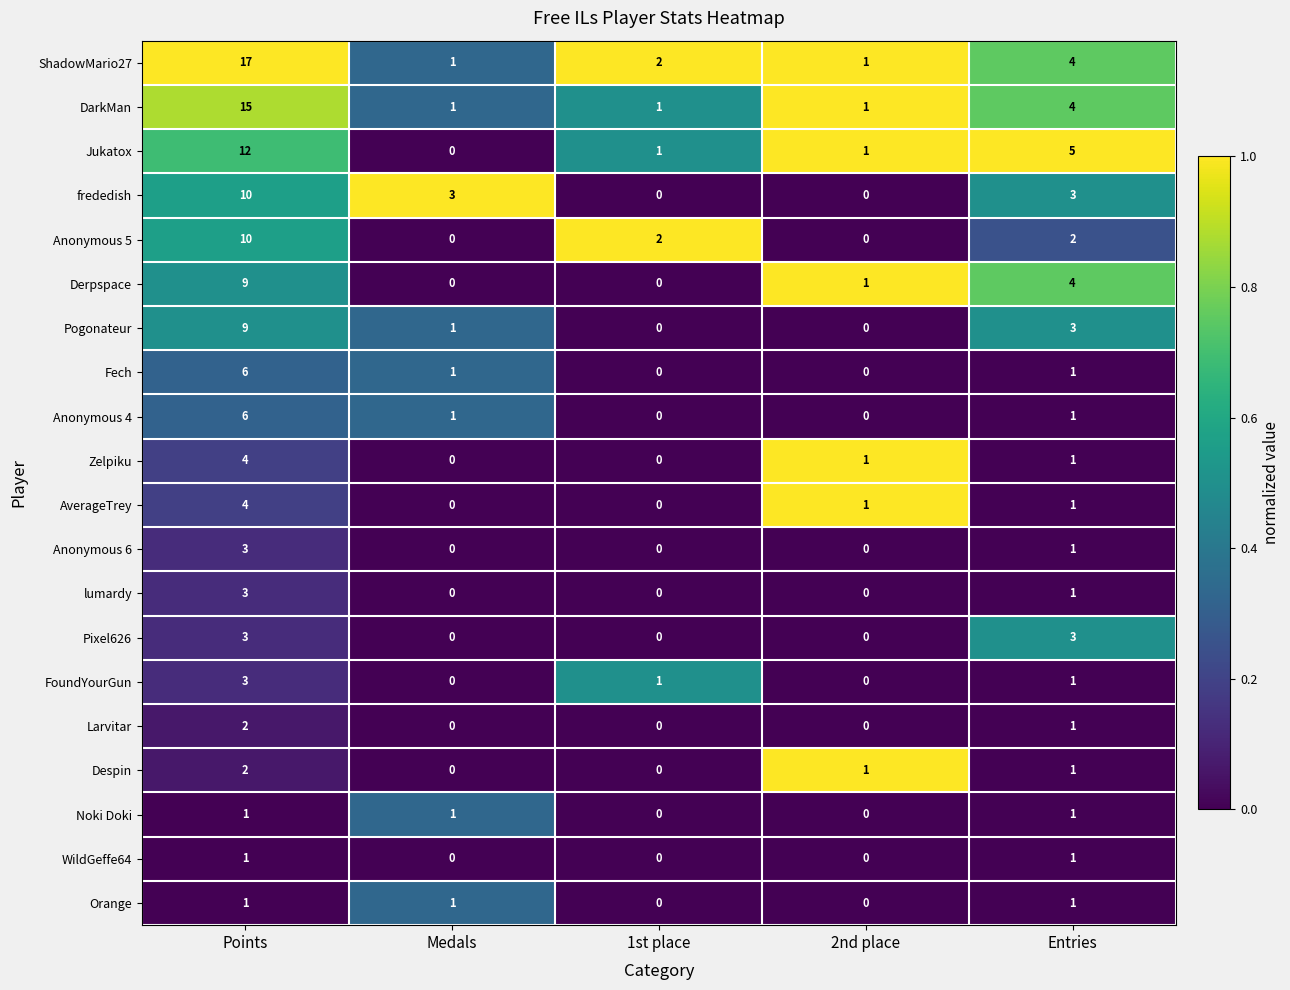

Which category has the highest value across all series?

Points